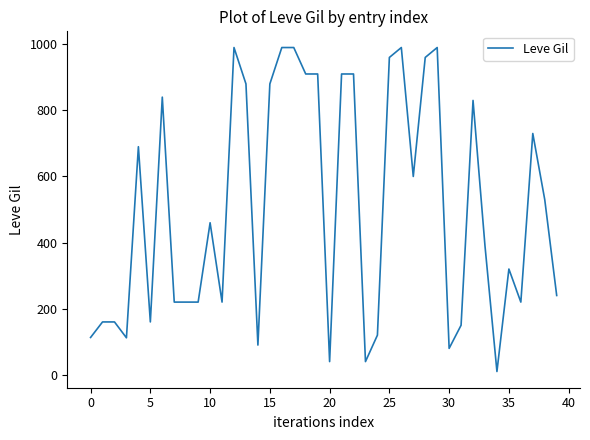

What is the difference between the maximum and minimum values?

980